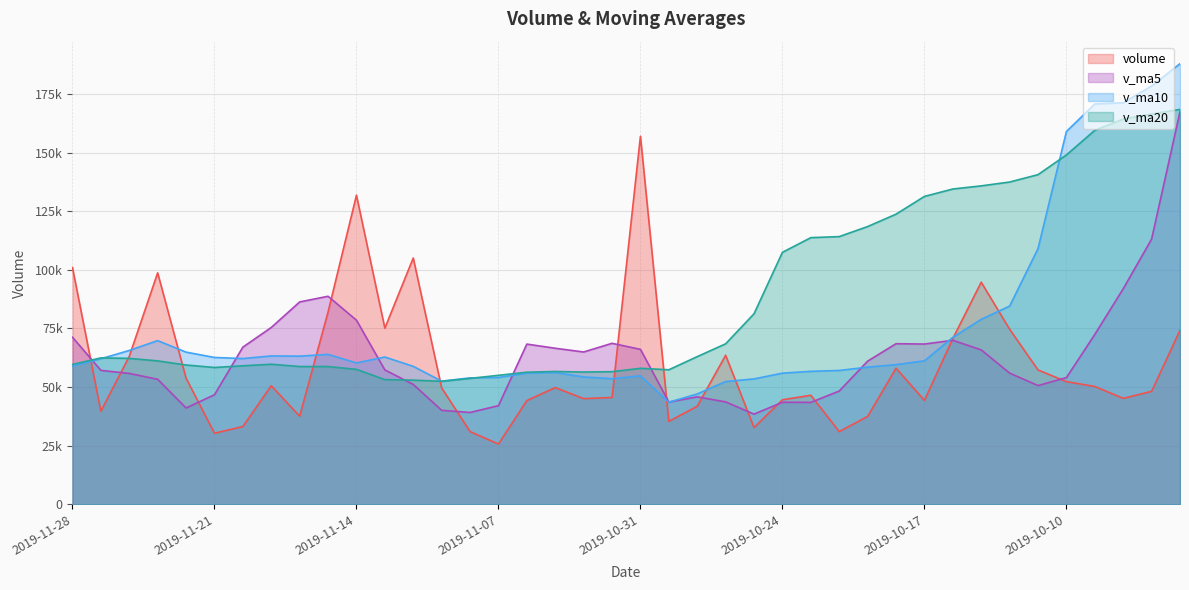

What is the sum of the v_ma10 values at 2019-11-20 and 2019-09-30?

240605.4